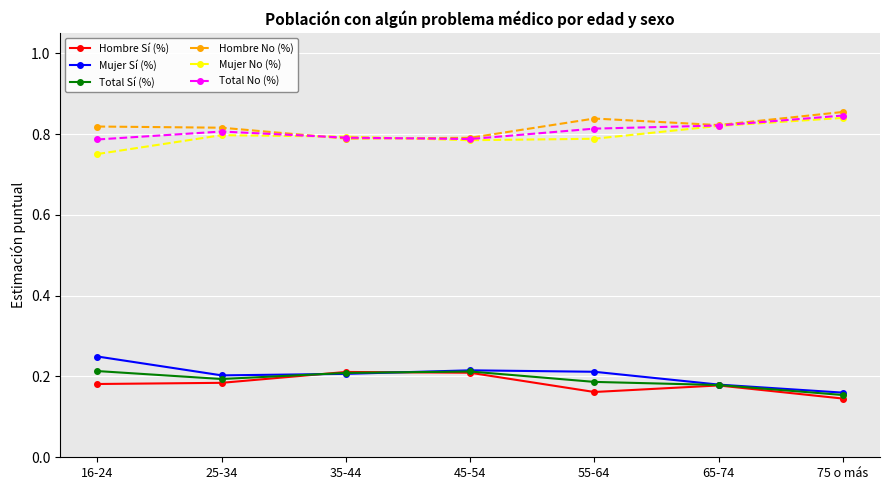

At which label does Total No (%) reach its peak?

75 o más